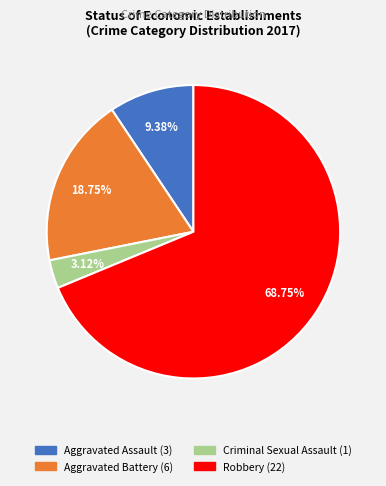

Which slice is the largest?

Robbery